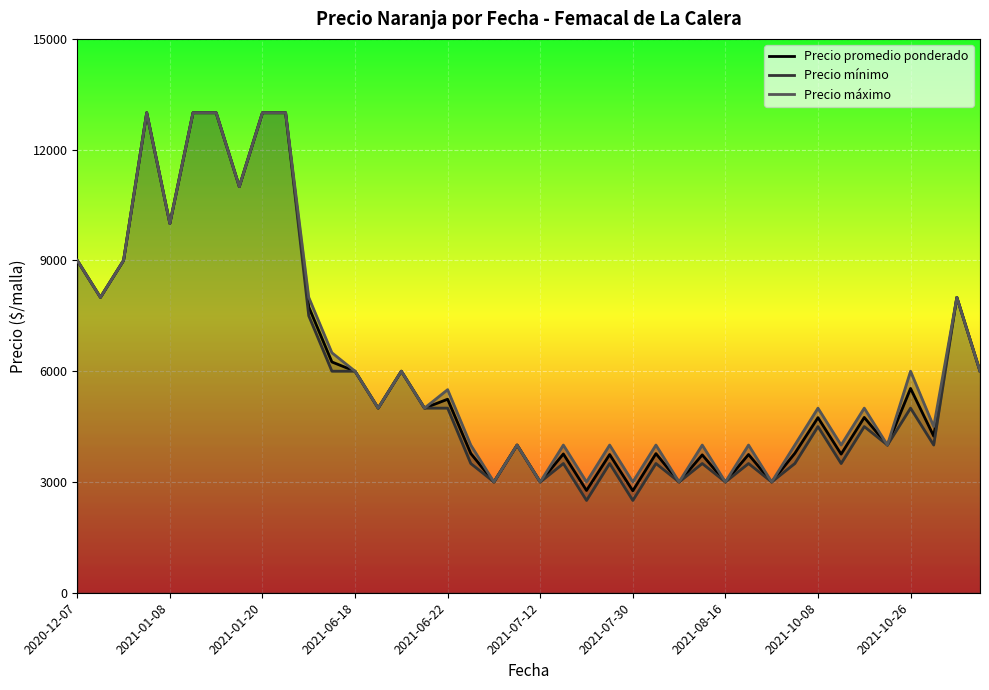

What is the difference between the maximum and second lowest values in the Precio promedio ponderado series?

10230